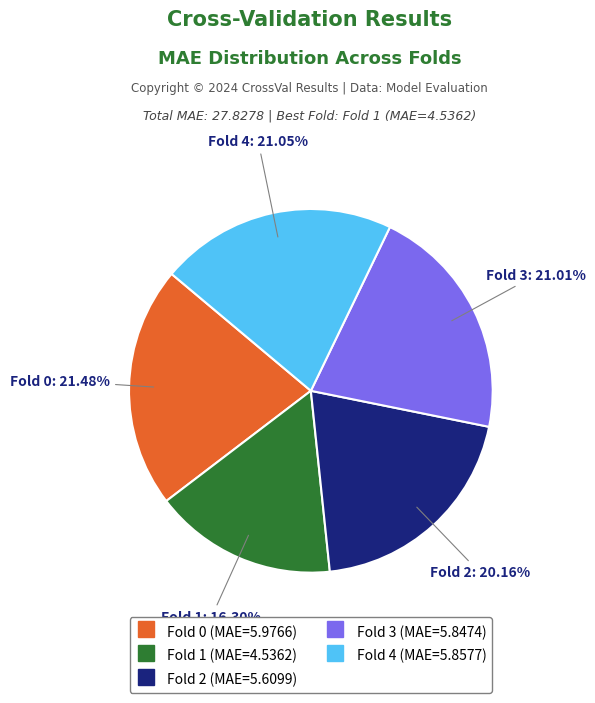

True or false: Fold 0 accounts for 34% of the total.

False